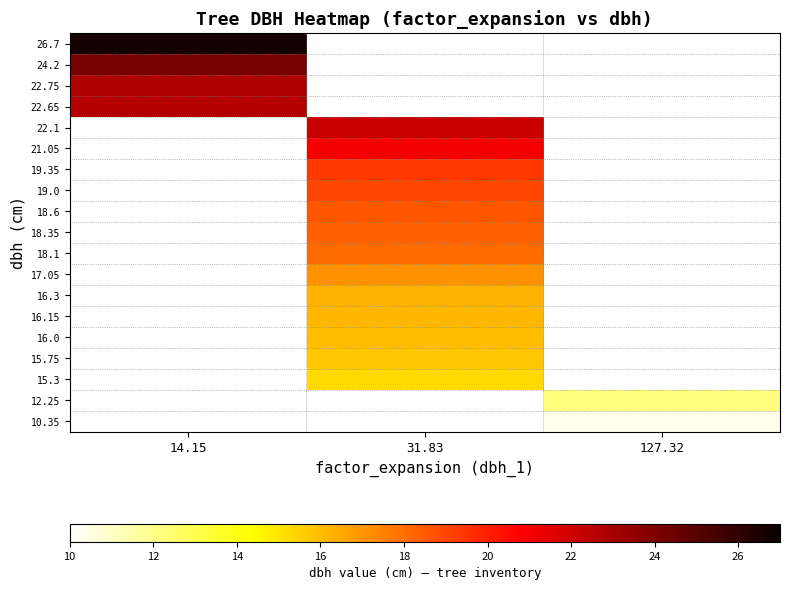

Which category has the highest value in the 12.25 series?

14.15